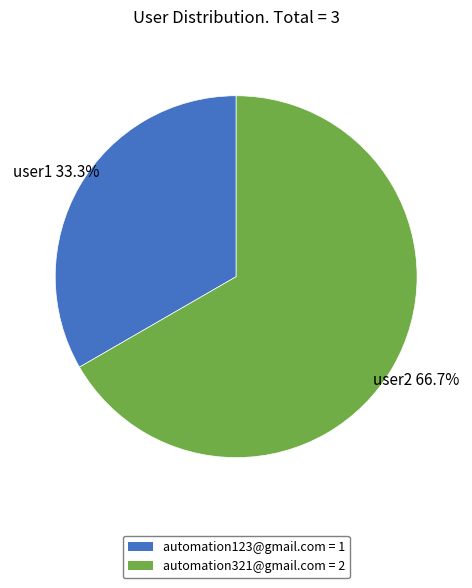

What is the ratio of the value at automation123@gmail.com = 1 to the value at automation321@gmail.com = 2?

0.5